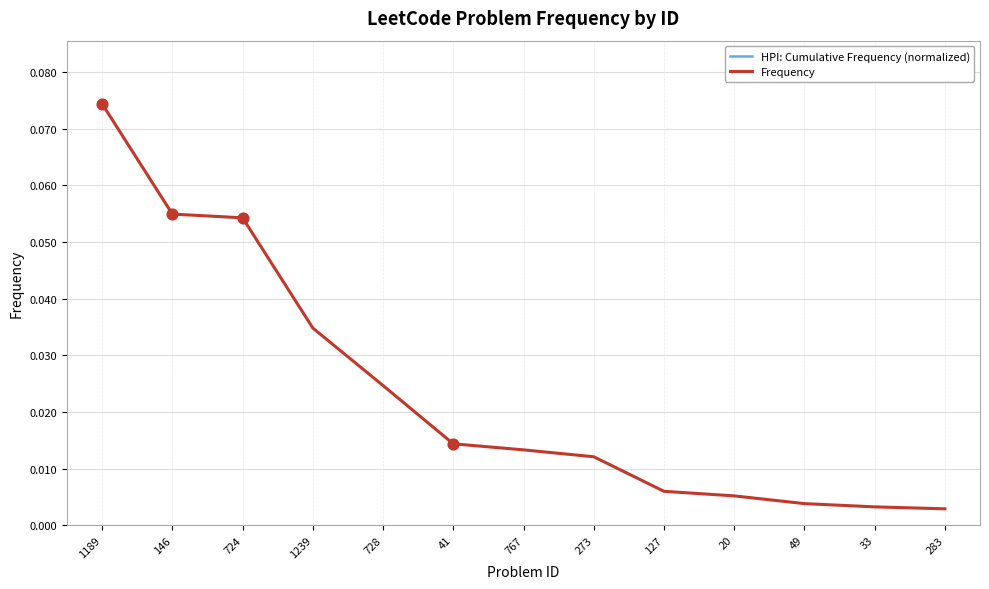

Which series reaches the minimum Y coordinate?

Frequency